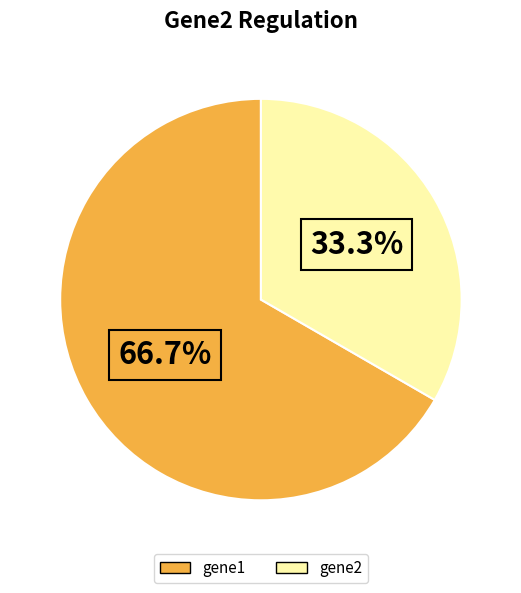

Which has a higher value, gene1 or gene2?

gene1